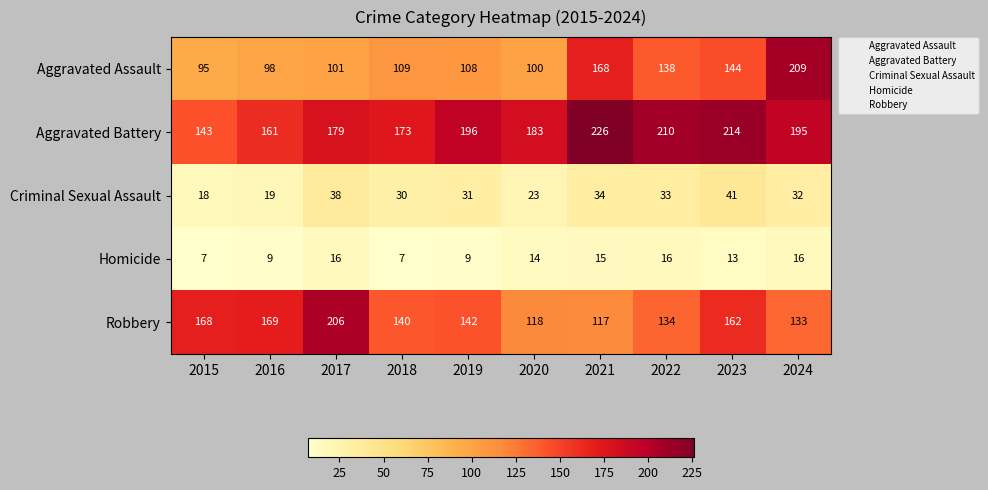

What is the average value of the Criminal Sexual Assault series?

30